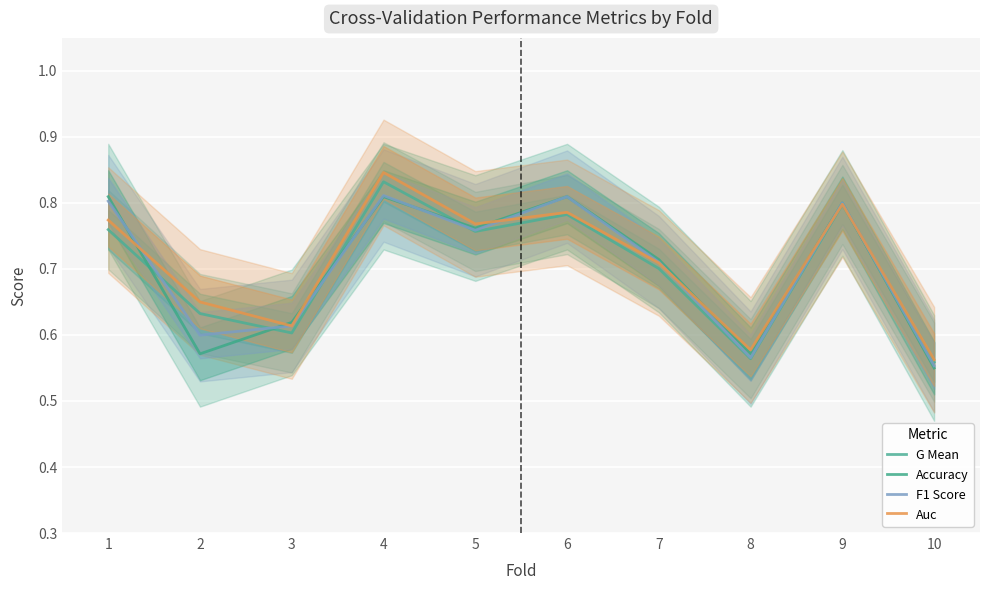

Rank the series at 10 from lowest to highest value.

Accuracy, F1 Score, G Mean, Auc